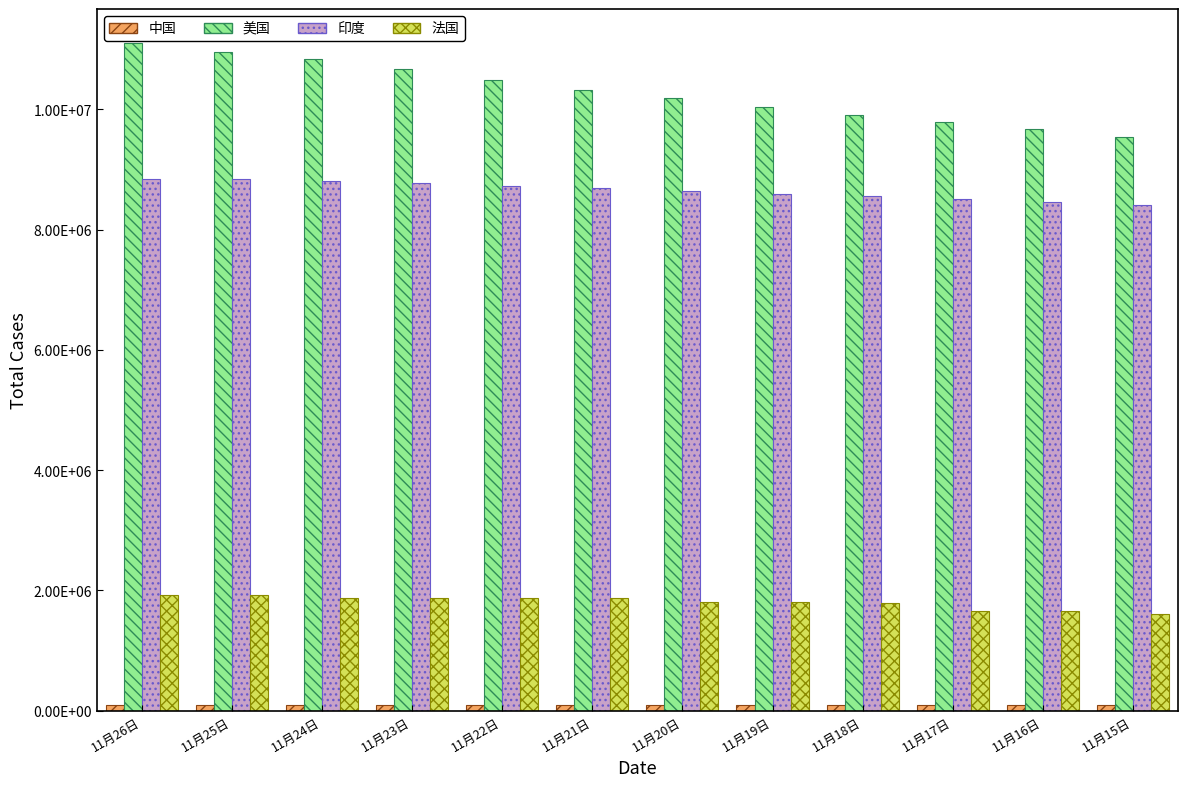

Does the chart contain any negative values?

No